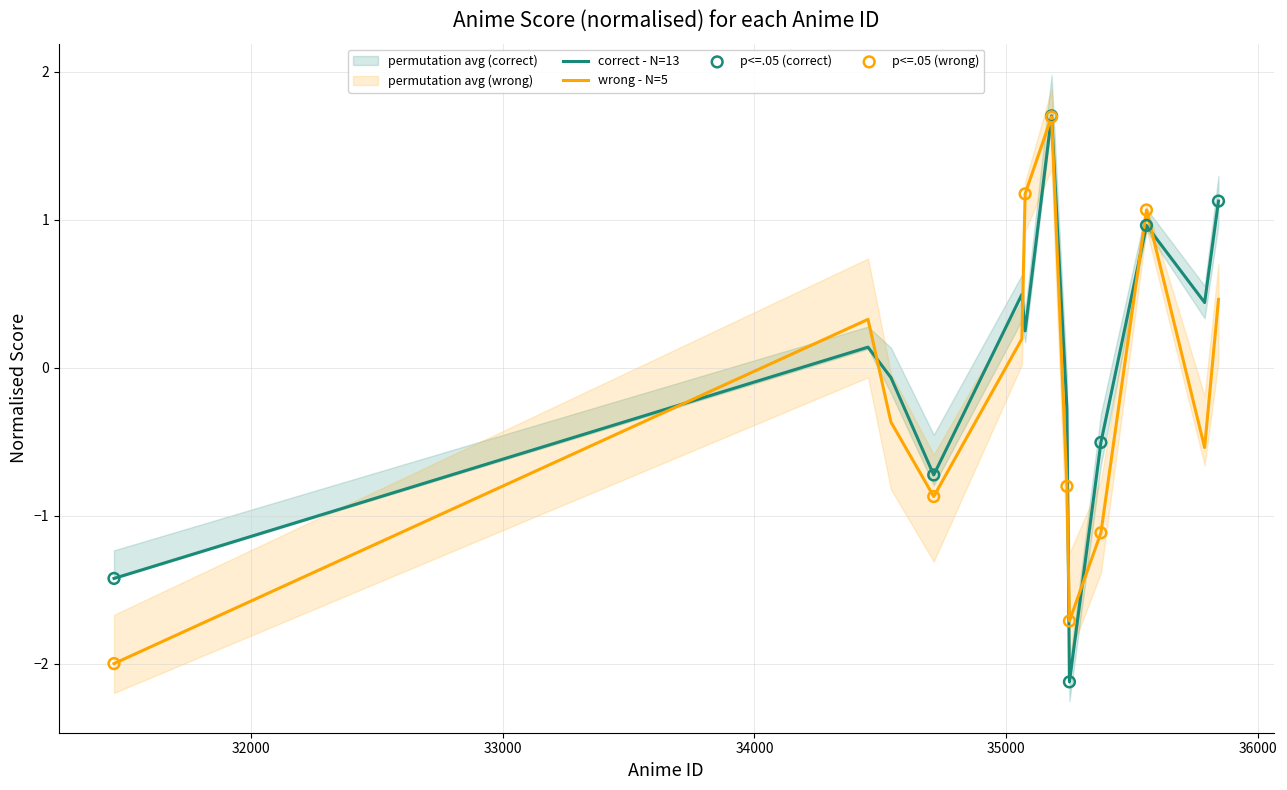

What is the maximum value for correct - N=13?

1.7